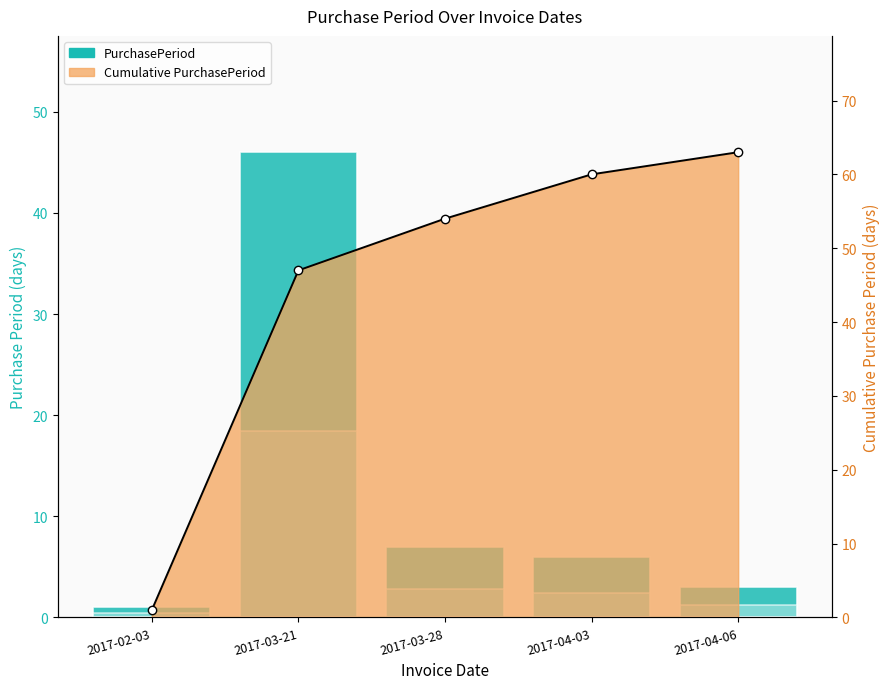

What is the label of the 1st bar from the left?

2017-02-03